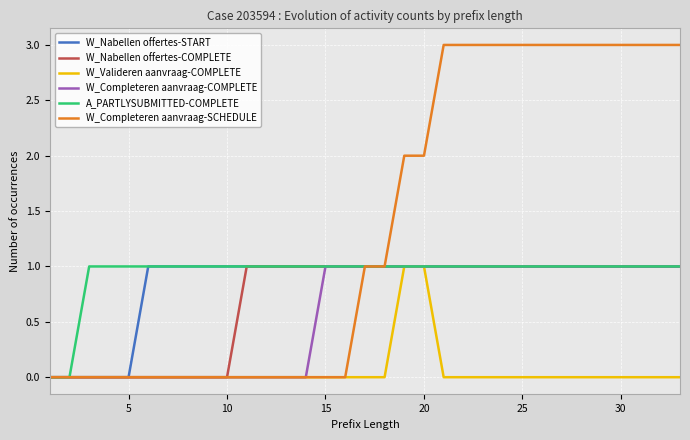

Which series has the largest total across all categories?

W_Completeren aanvraag-SCHEDULE